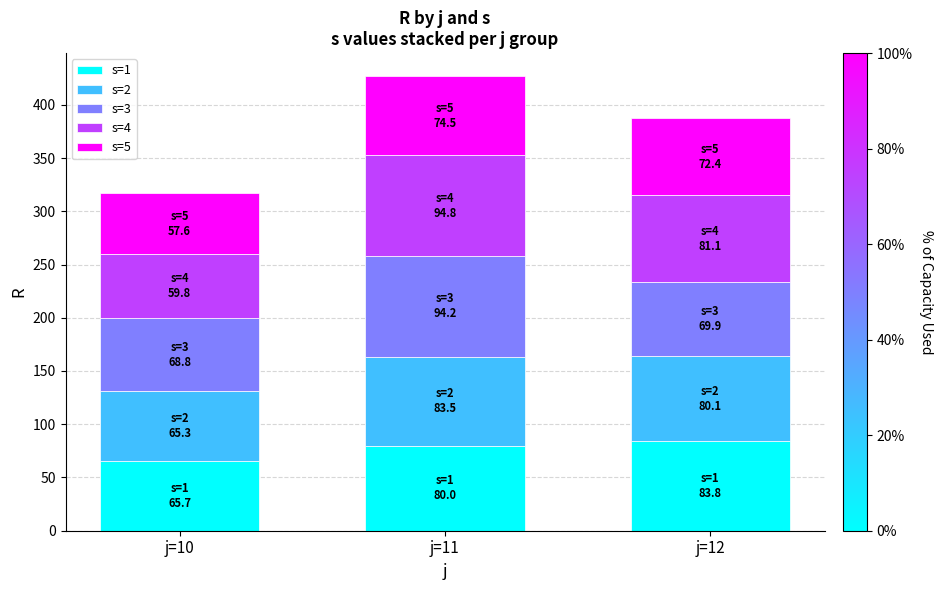

How many series are shown in this chart?

5